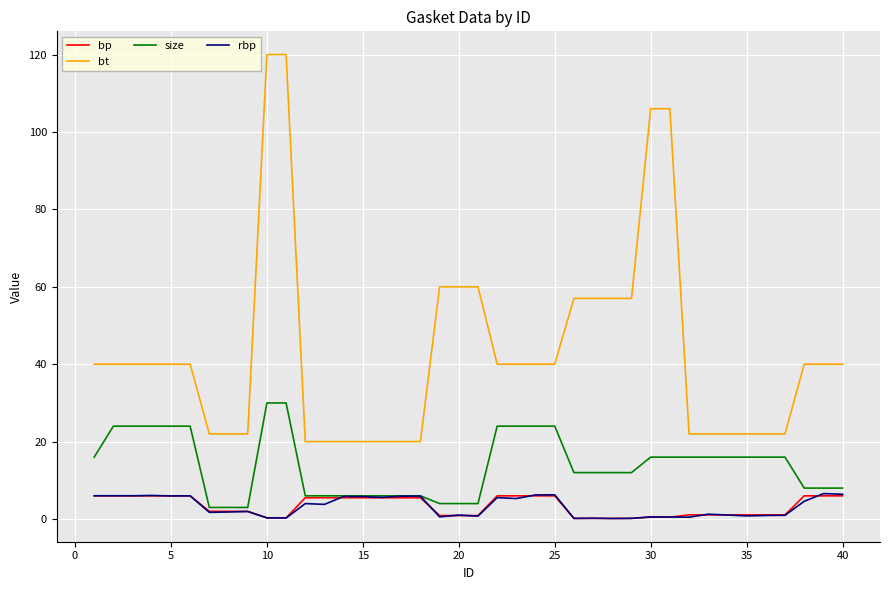

Which series has the largest total across all categories?

bt